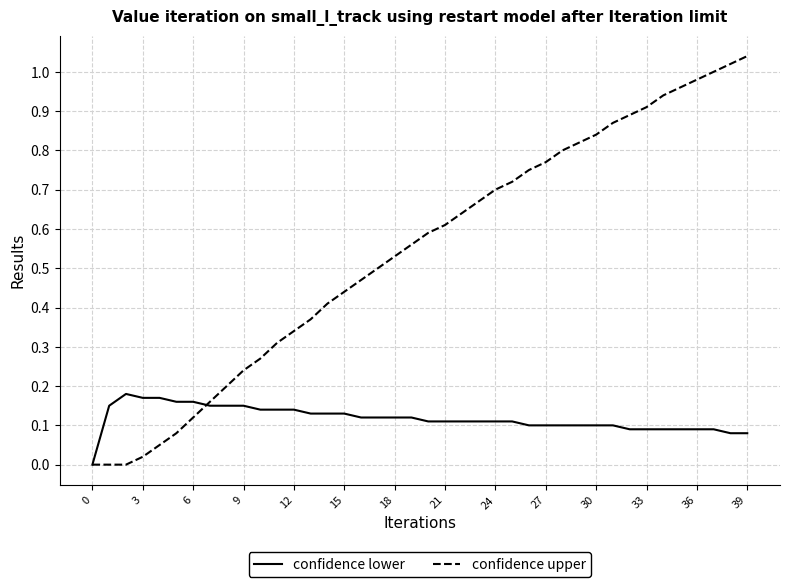

Rank the series by their average value, from lowest to highest.

confidence lower, confidence upper